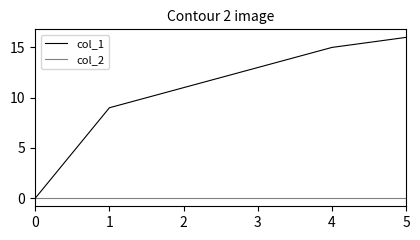

Rank the series by their average value, from highest to lowest.

col_1, col_2